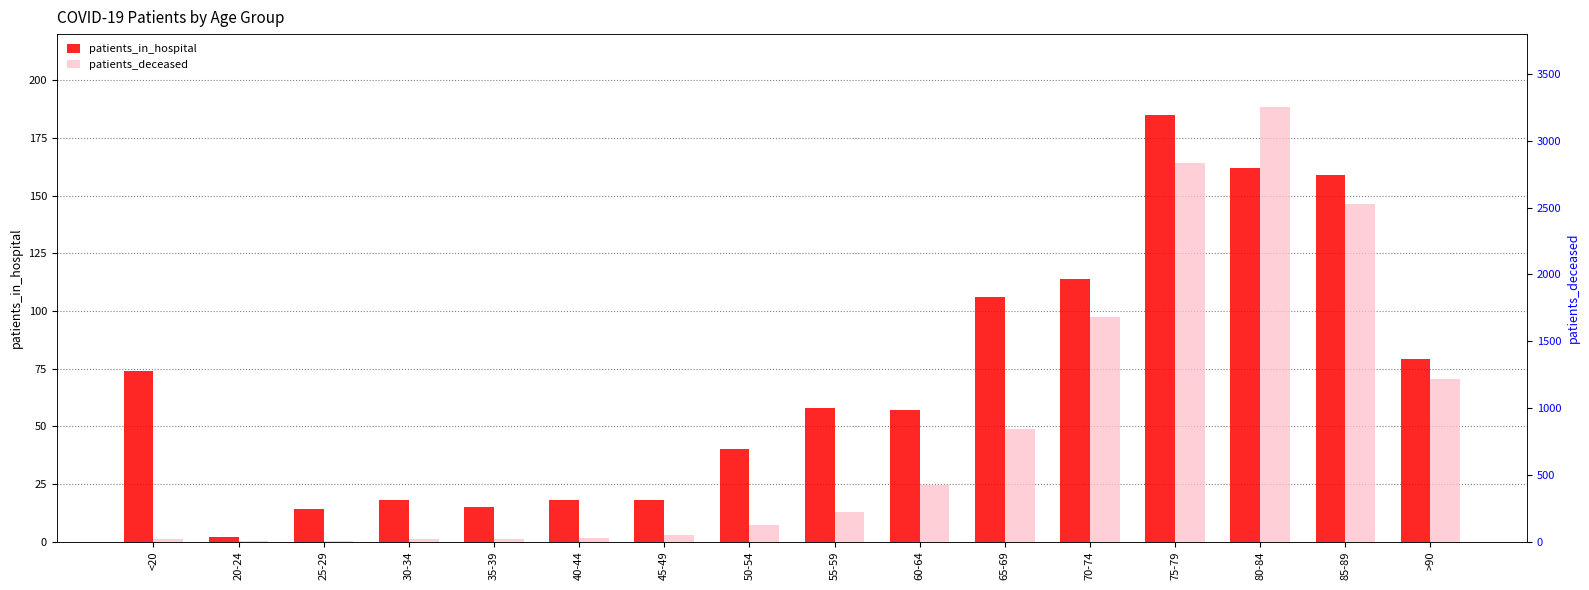

Reading left to right, list all the values displayed in this chart.

patients_in_hospital: 74	2	14	18	15	18	18	40	58	57	106	114	185	162	159	79
patients_deceased: 18	4	3	17	18	24	47	126	224	424	842	1682	2837	3255	2530	1215